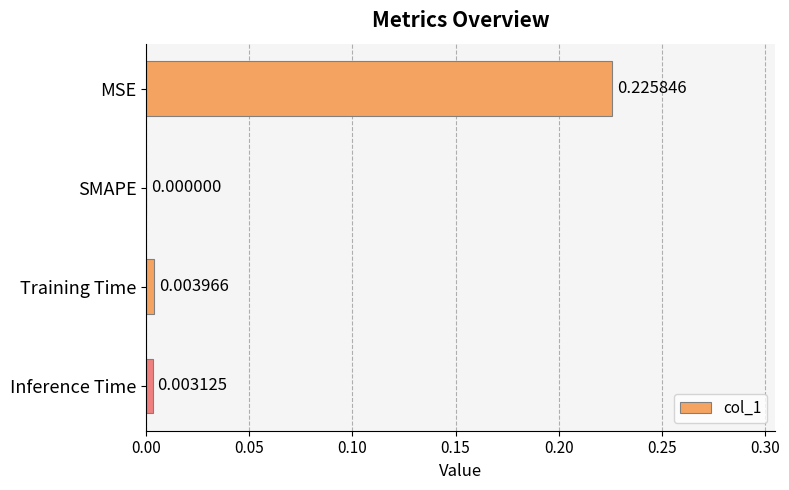

Which has a higher value, MSE or SMAPE?

MSE